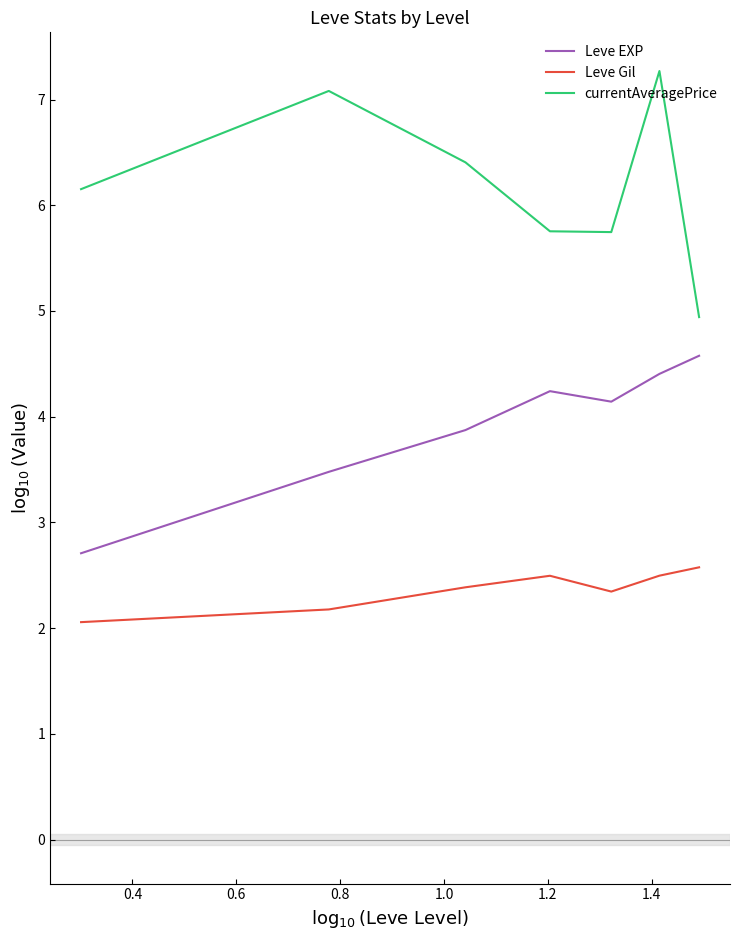

What is the maximum value for Leve EXP?

4.6